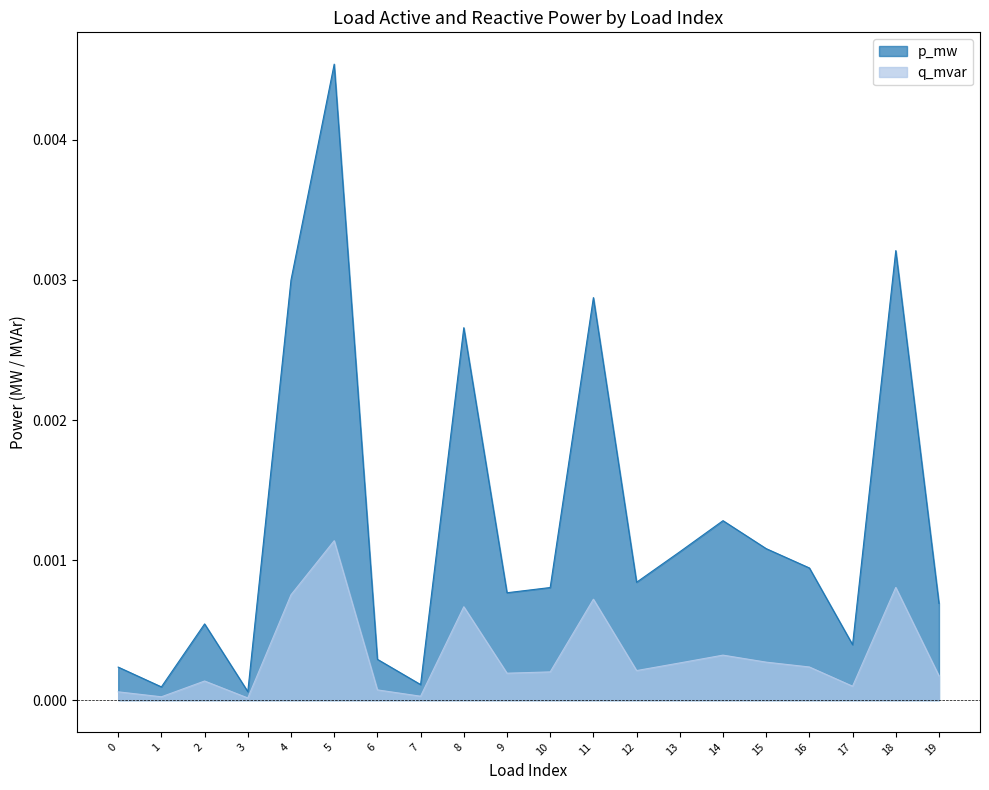

True or false: q_mvar and p_mw intersect in this chart.

False